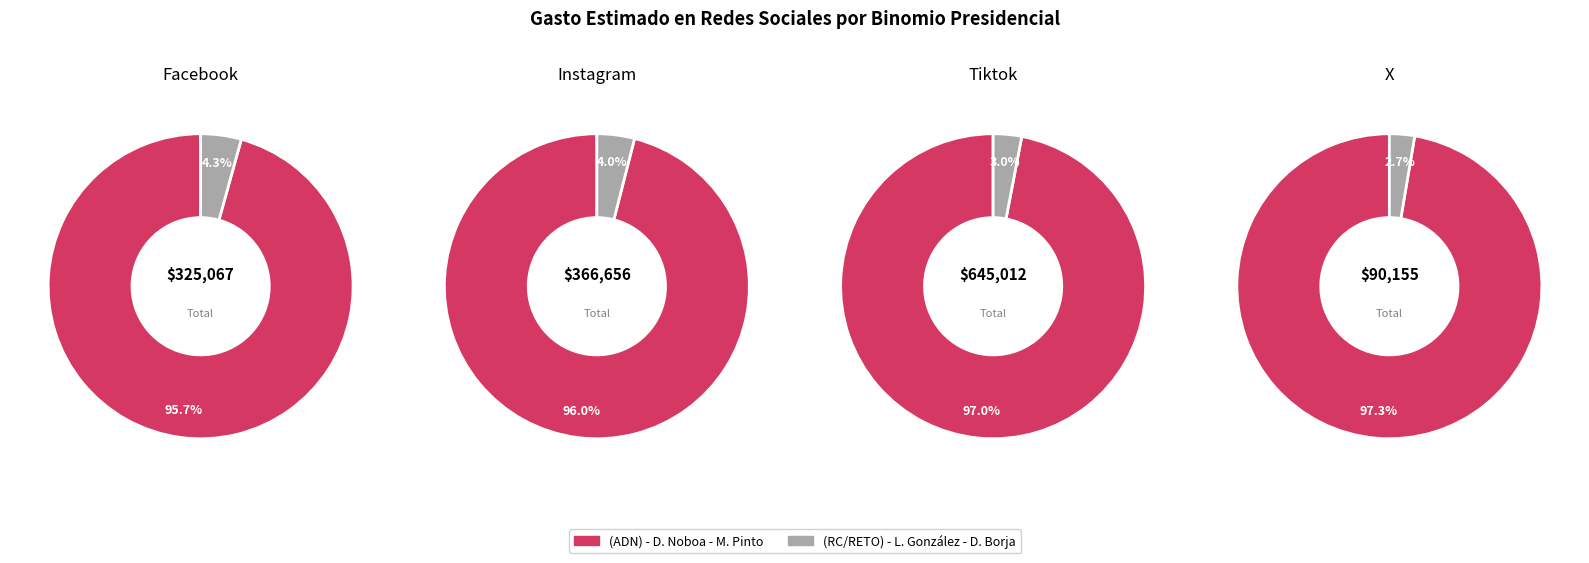

Do 14 and 27 together represent more than half of the pie?

No